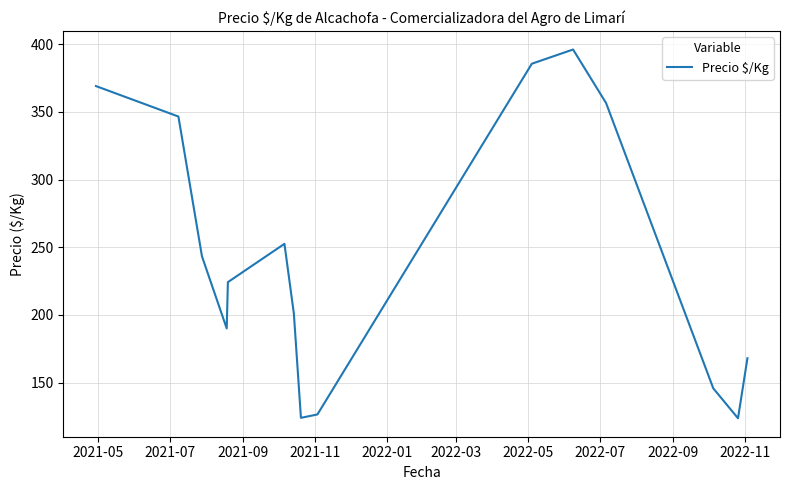

What is the difference between the maximum and minimum values?

272.3